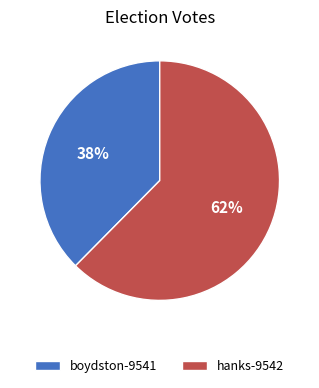

To the nearest percent, what percentage of the pie is boydston-9541?

38%